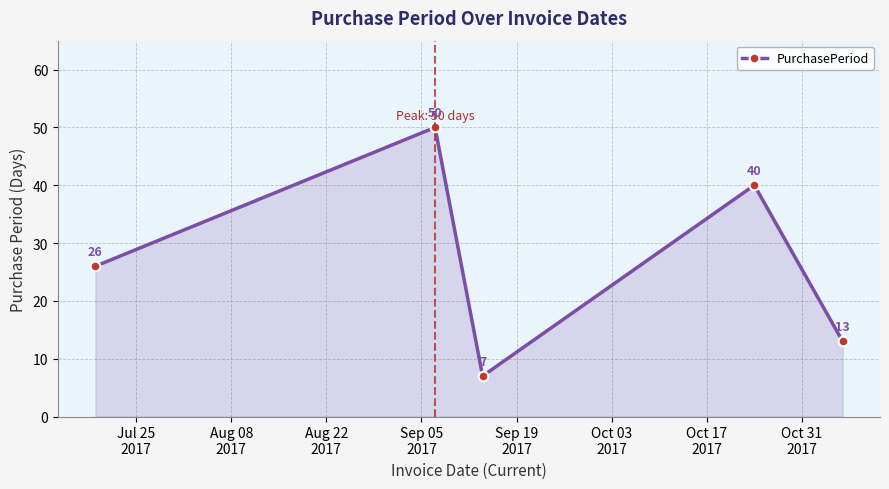

How many points are lower than both their immediate neighbors (excluding endpoints)?

1